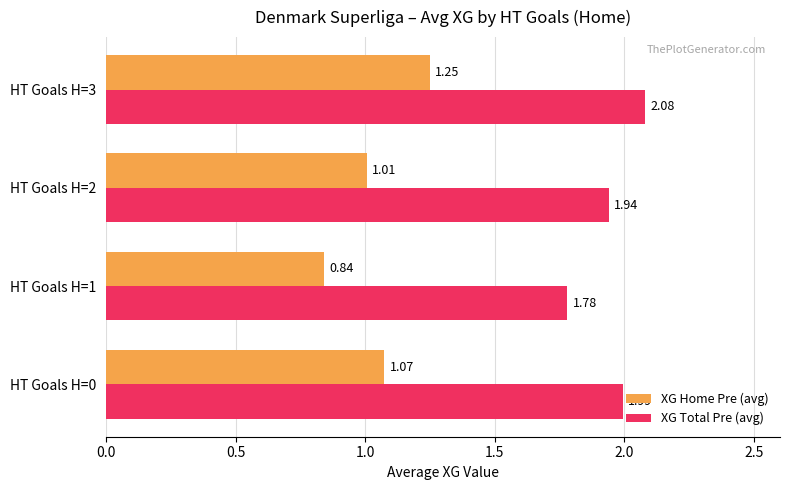

How many data points in XG Home Pre (avg) are above 1?

3